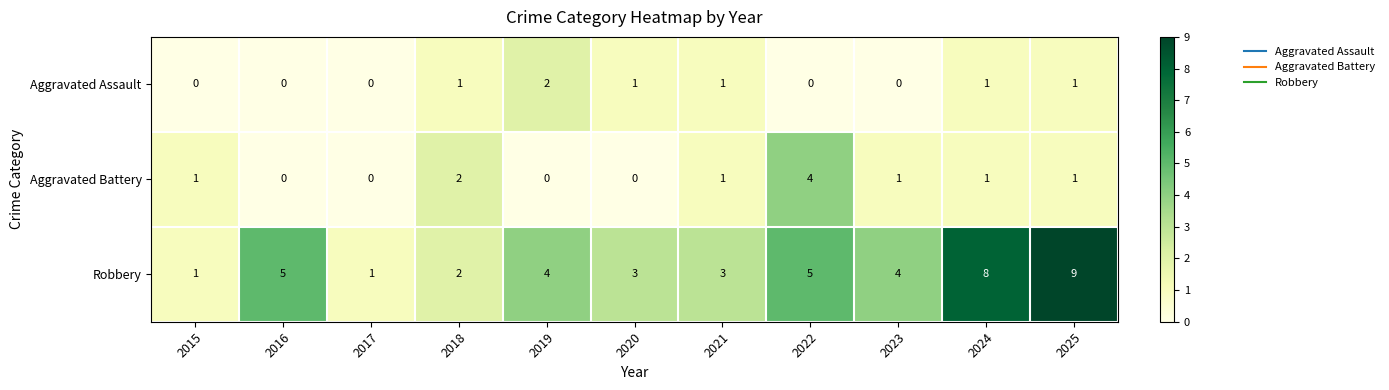

Count the number of data series in this chart.

3